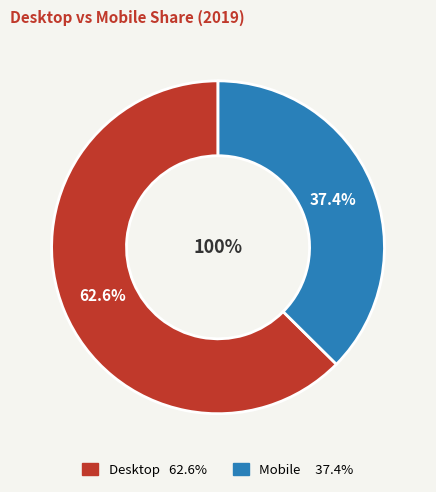

The 2022 slice represents 25% of the pie. True or false?

False